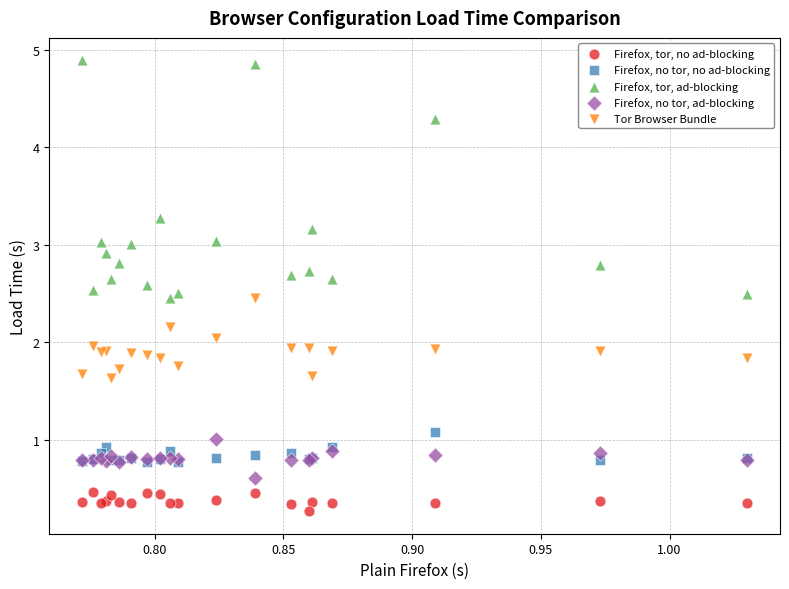

In the Firefox, no tor, ad-blocking series, what Y value is closest to 0?

0.6